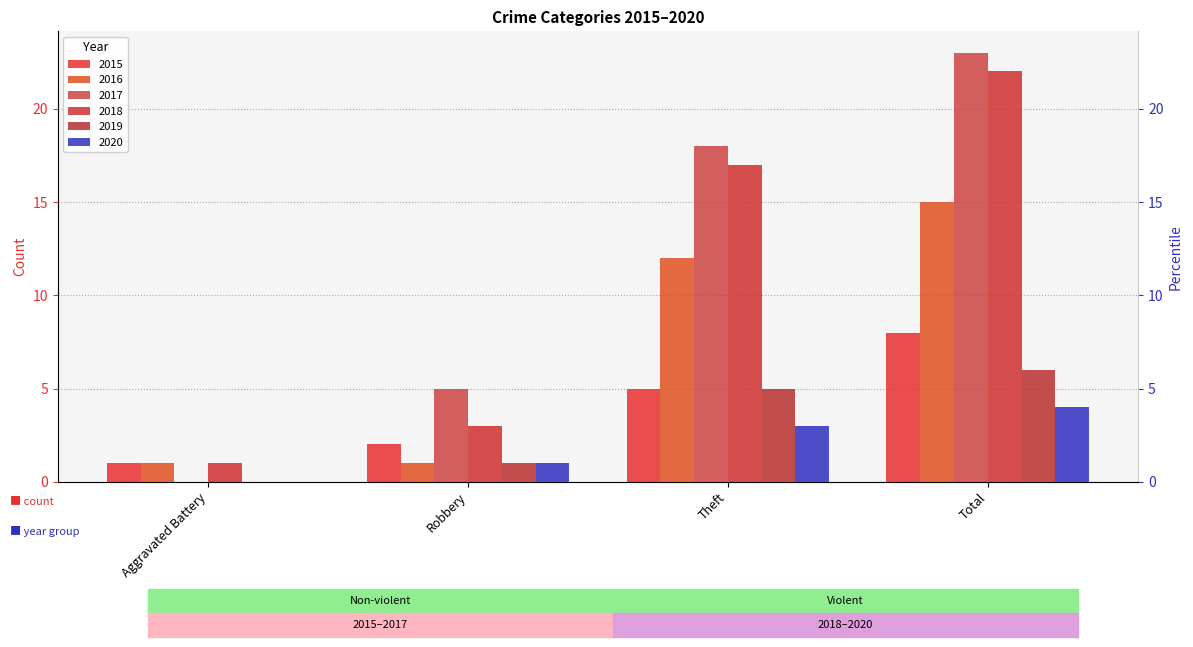

Where is 2015 nearest to the value 4?

Theft